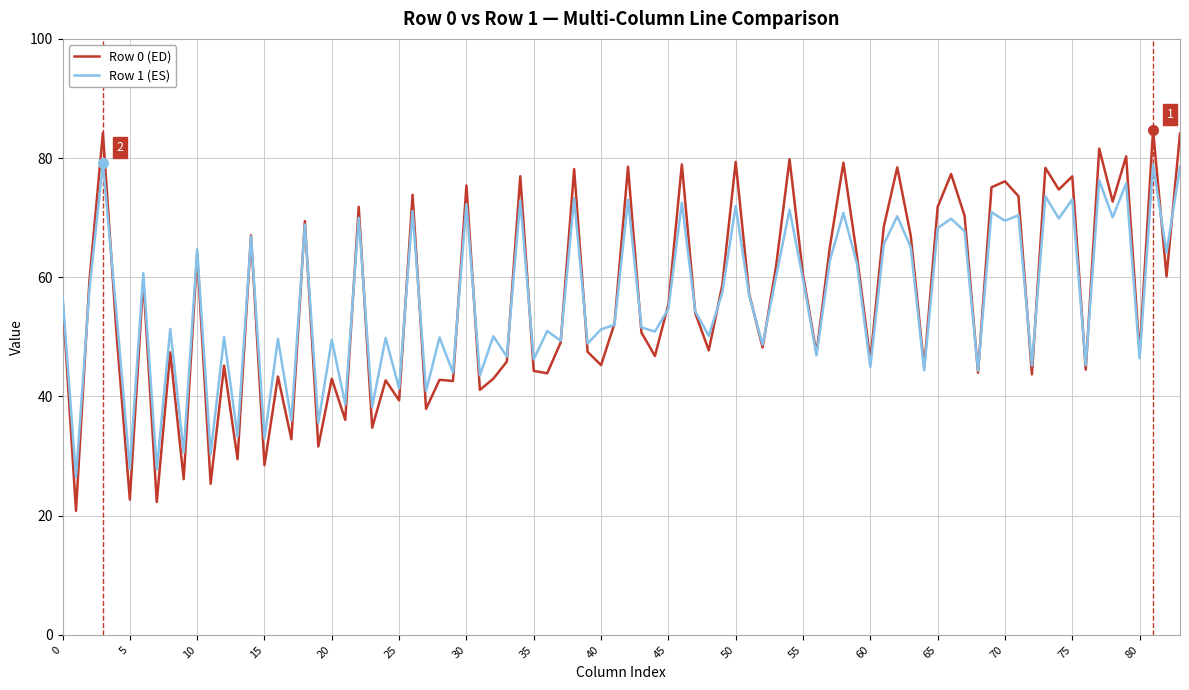

List the series in order of their peak value, highest first.

Row 0 (ED), Row 1 (ES)